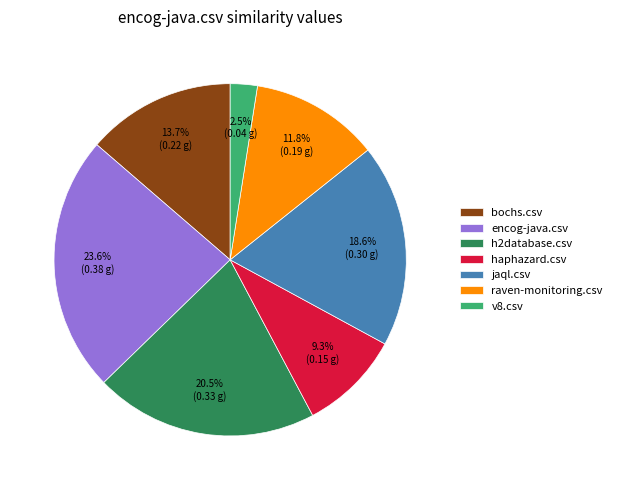

To the nearest percent, what is the difference between the largest and smallest slice percentages?

21%